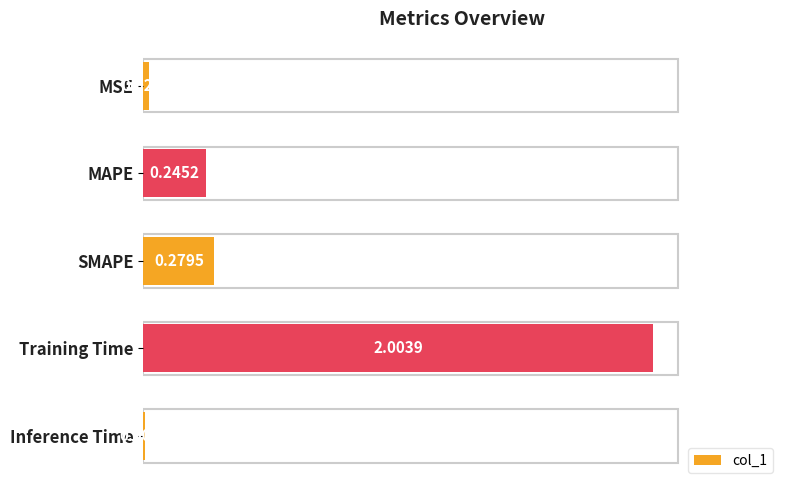

How many series are shown in this chart?

1